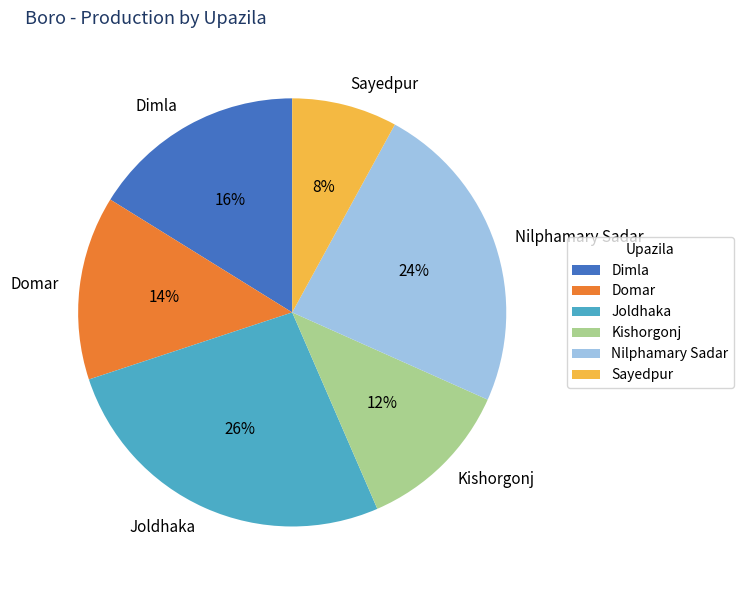

Rank the categories by value from lowest to highest.

Sayedpur, Kishorgonj, Domar, Dimla, Nilphamary Sadar, Joldhaka